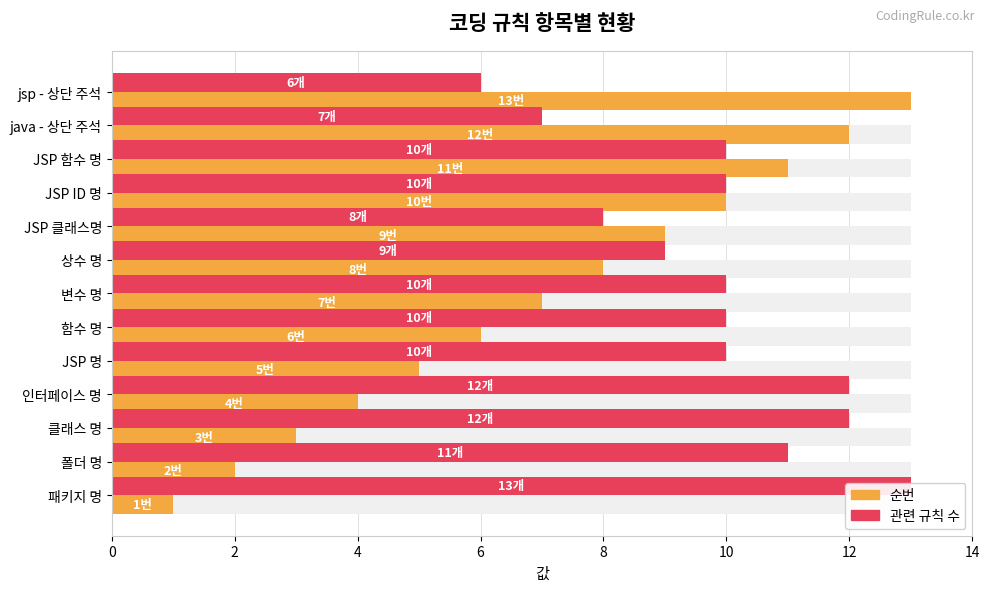

What is the average value of the 관련 규칙 수 series?

10